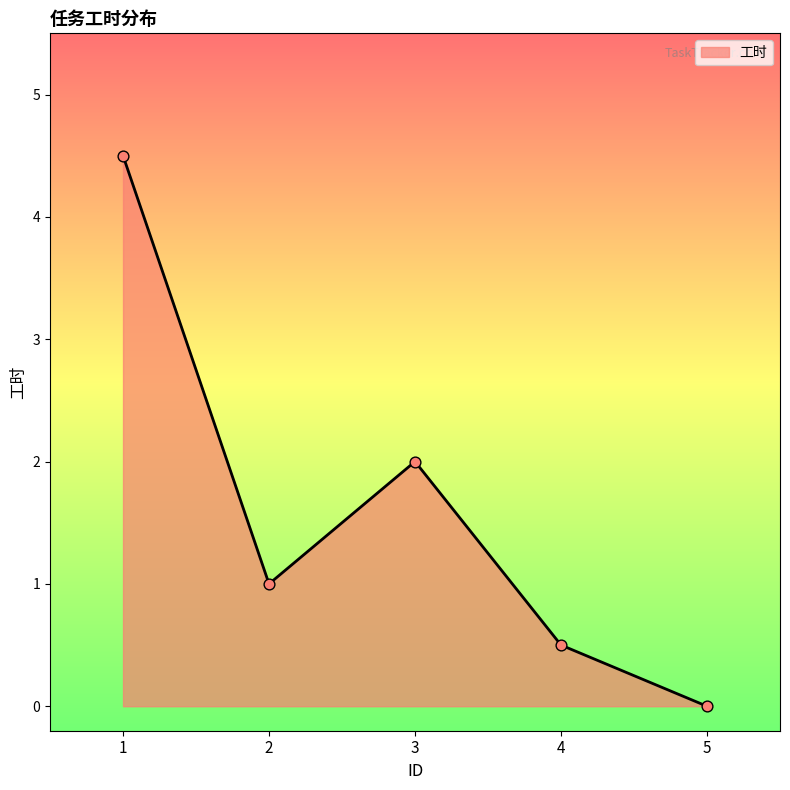

Between 4 and 5, which is larger?

4